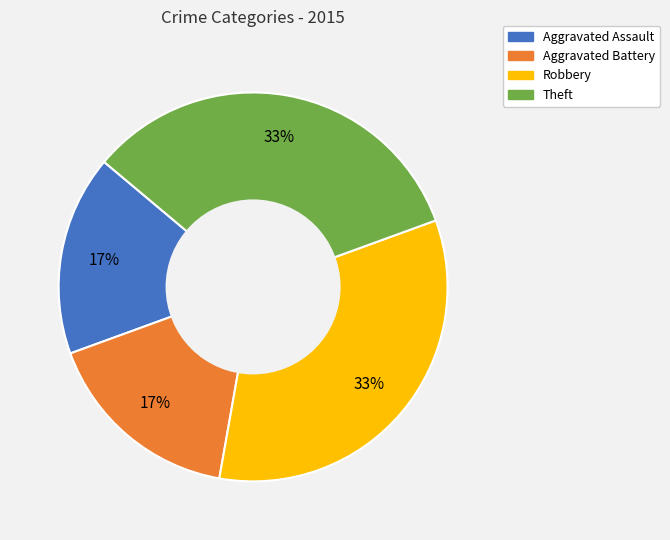

Is there any slice that represents more than half of the pie?

No